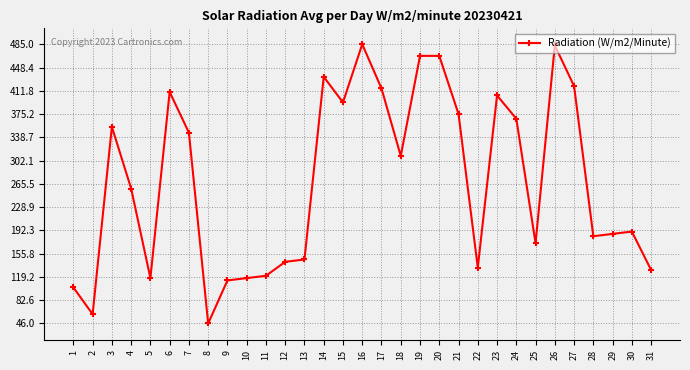

How many lines are shown in the chart?

1